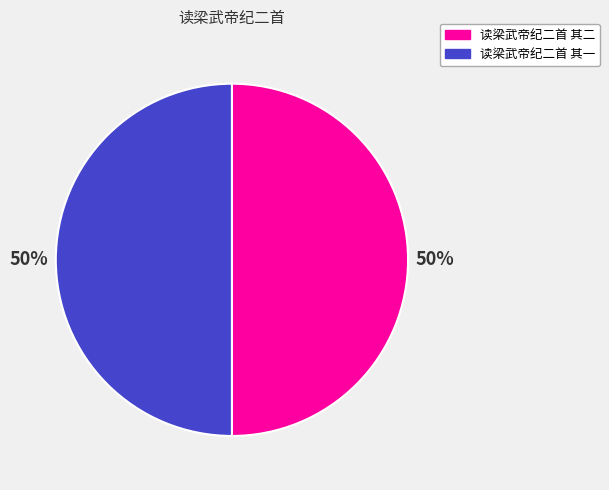

To the nearest percent, what is the average slice percentage?

50%